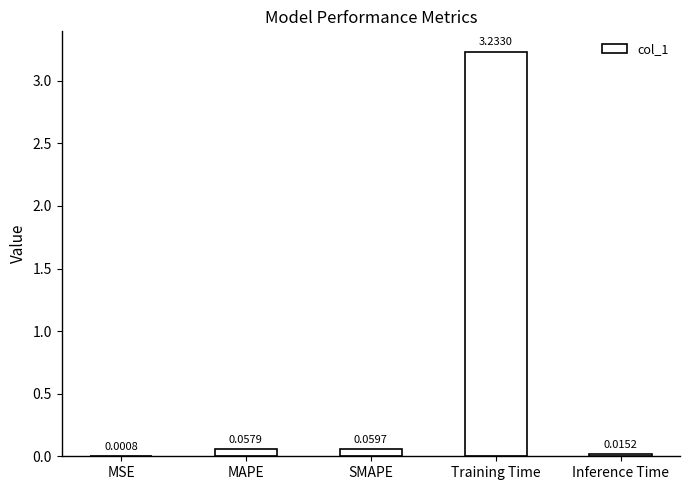

Where is the data nearest to the value 1?

SMAPE